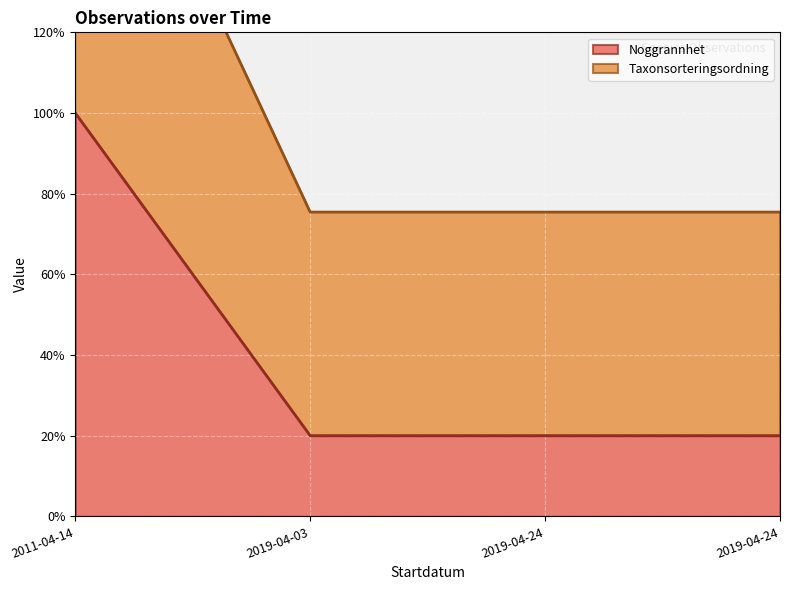

What is the spread (max minus min) of values at 2019-04-03?

55.4